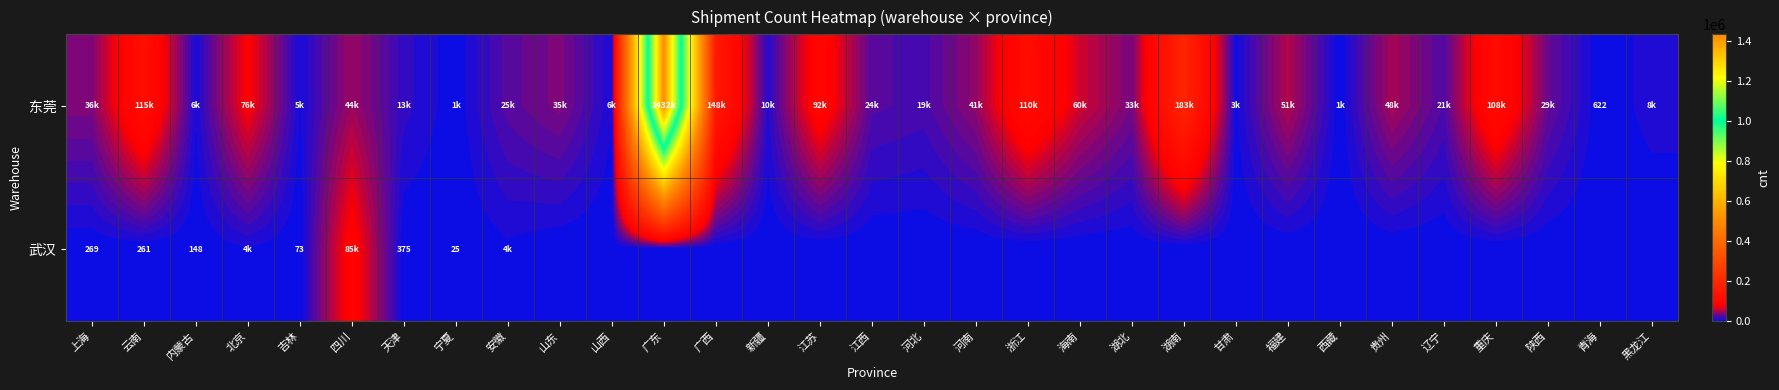

Between 黑龙江 and 重庆, which is larger?

重庆